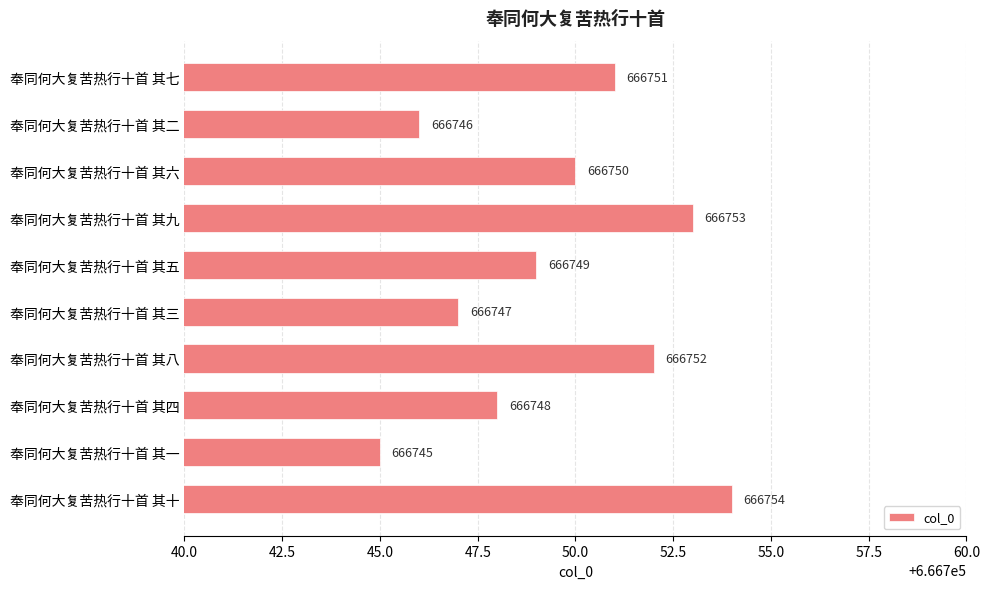

Which label corresponds to the largest value in the chart?

奉同何大复苦热行十首 其十